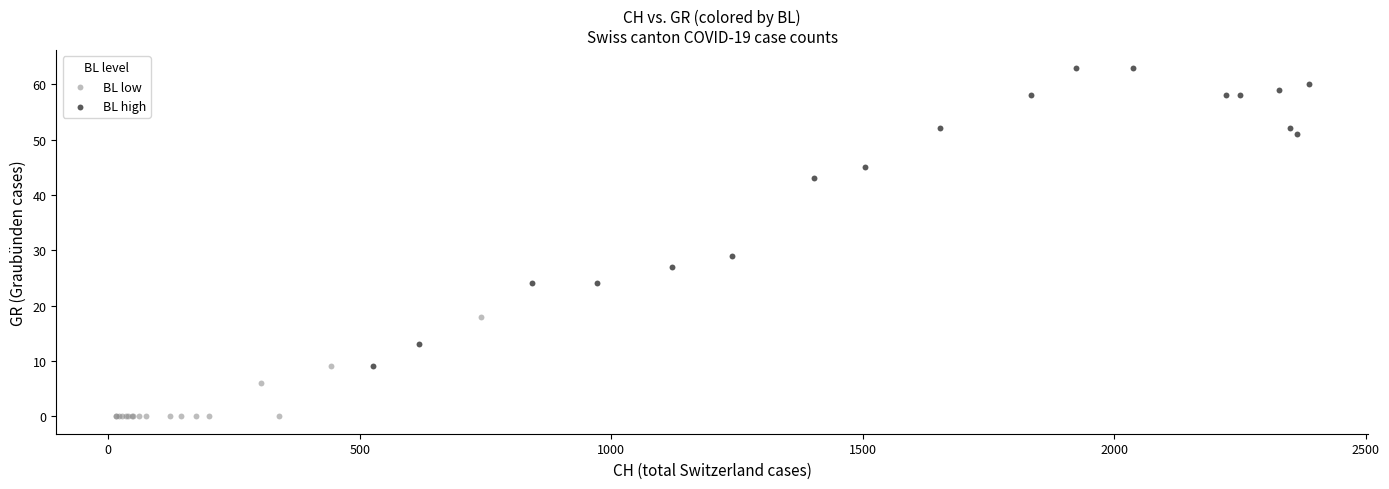

Which series contains the highest Y value?

BL high